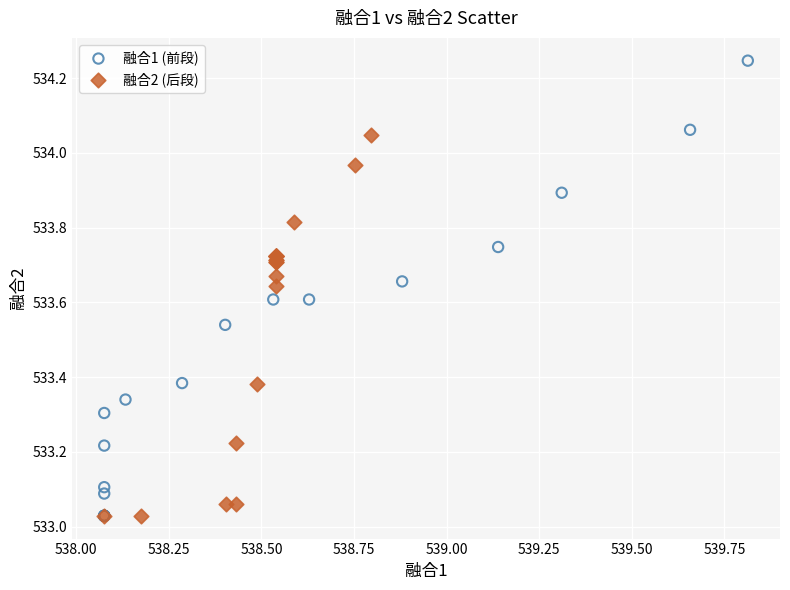

Which series has the largest Y range (max minus min)?

融合1 (前段)